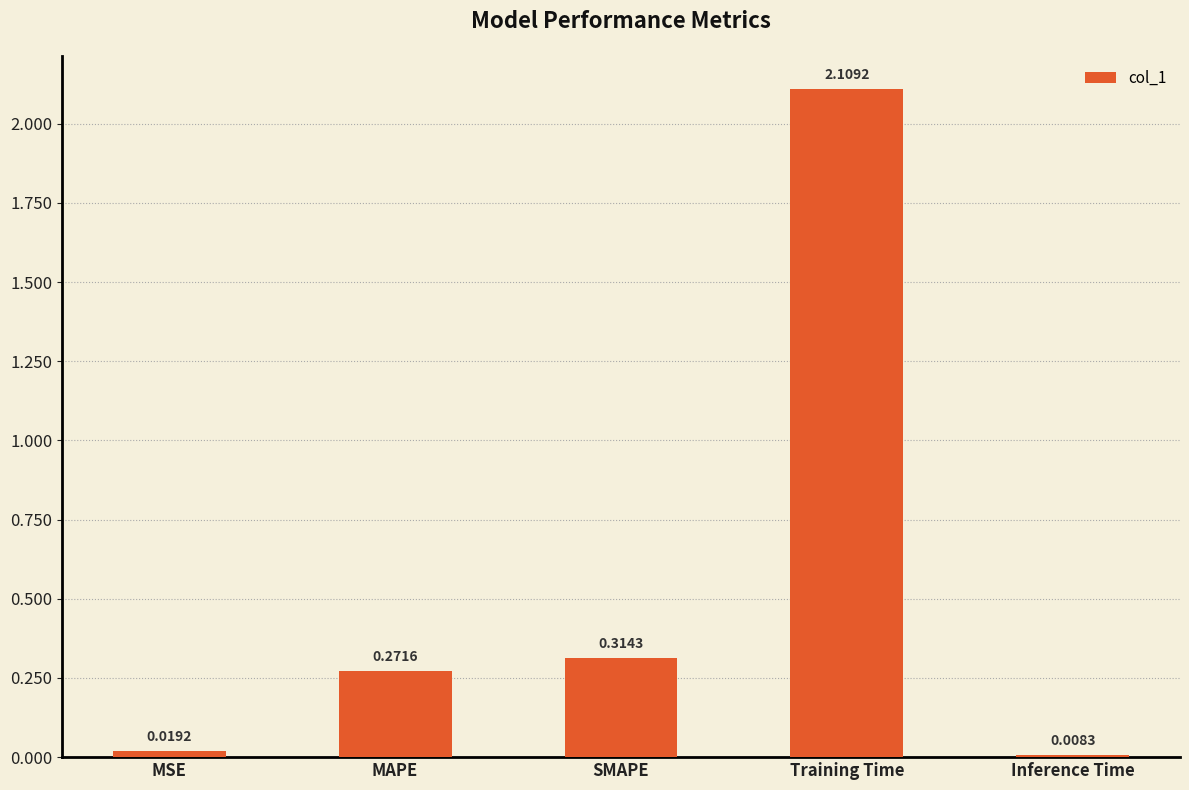

What is the sum of all values?

2.7